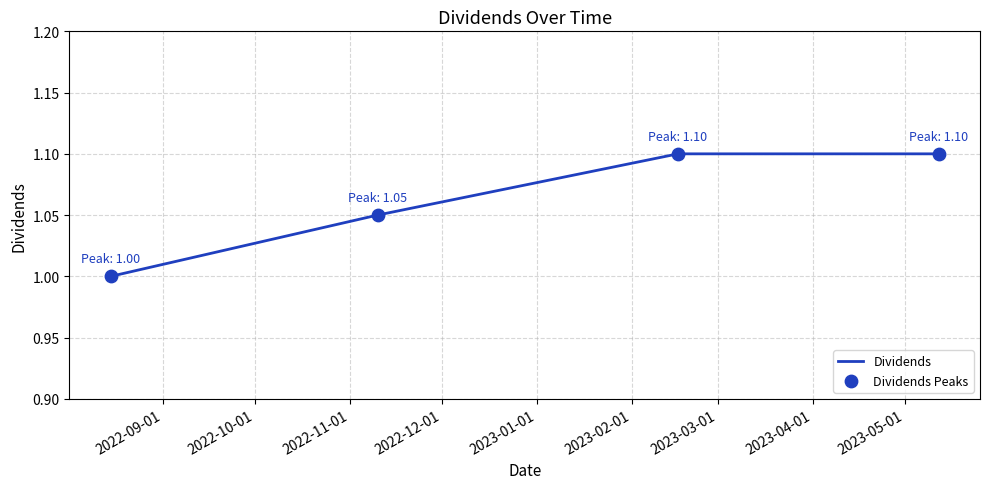

What is the smallest value displayed?

1.0